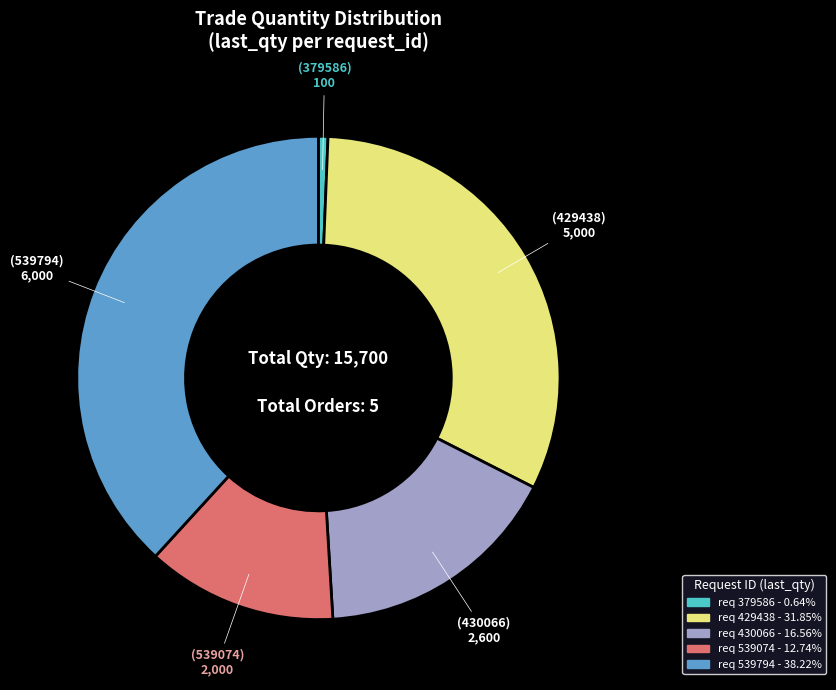

How many segments does this pie chart have?

5